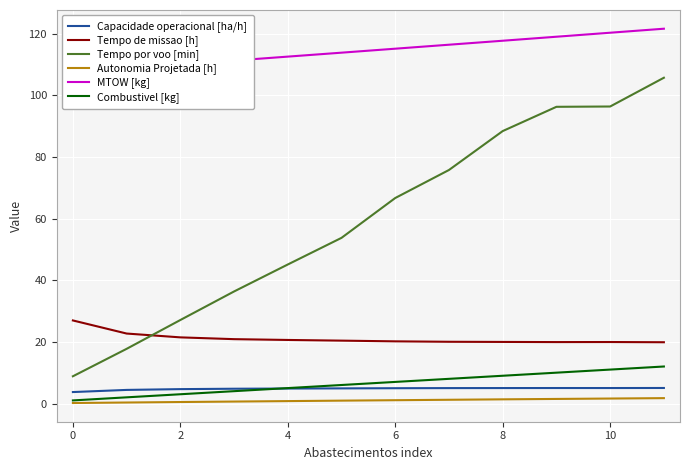

The value of Tempo de missao [h] at 2 is 21.4. True or false?

True